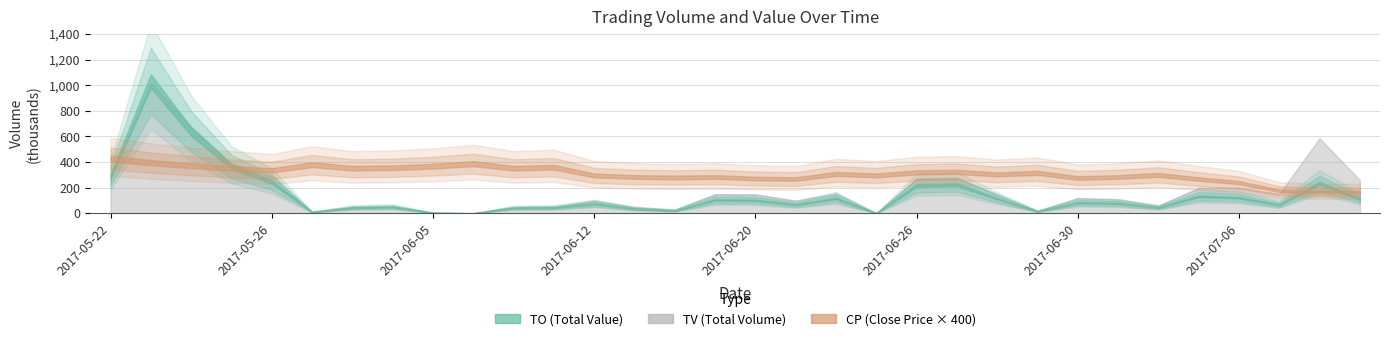

At which category does the chart reach its peak across all series?

2017-05-23